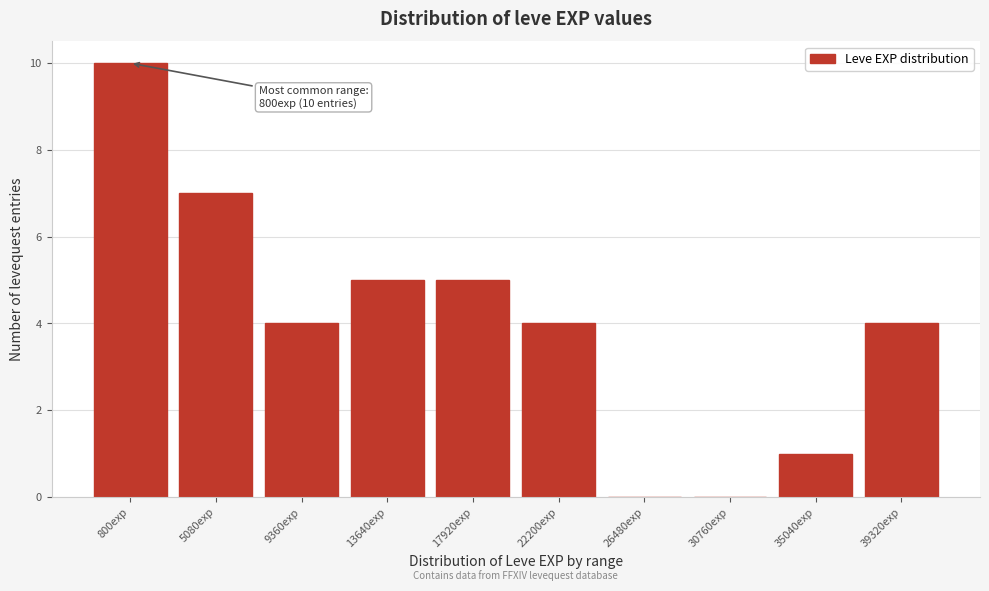

Reading left to right, list all the values displayed in this chart.

800exp=10	5080exp=7	9360exp=4	13640exp=5	17920exp=5	22200exp=4	26480exp=0	30760exp=0	35040exp=1	39320exp=4